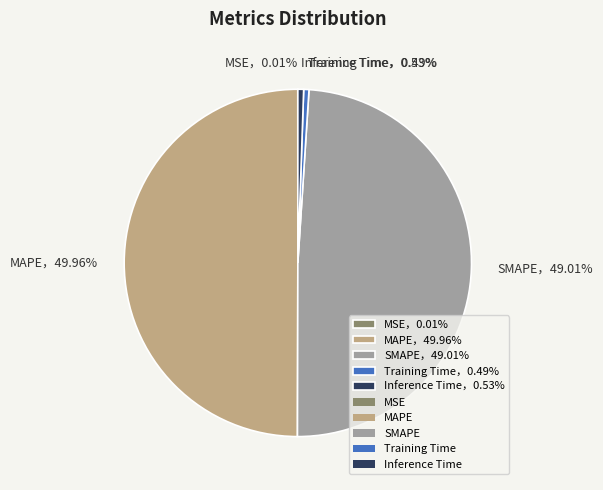

Which has a higher value, SMAPE，49.01% or Training Time，0.49%?

SMAPE，49.01%